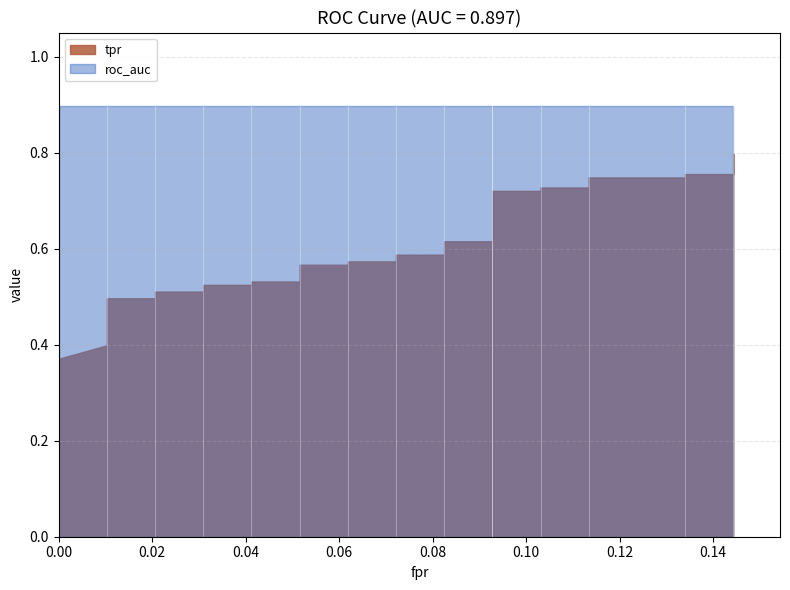

The value of roc_auc at 25 is 0.3. True or false?

False